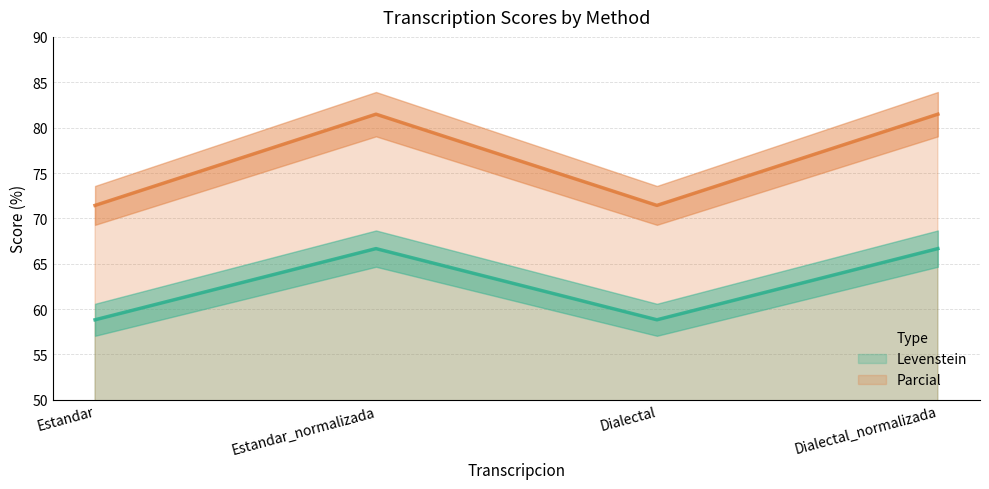

The value of Parcial at Dialectal_normalizada is 81.5. True or false?

True